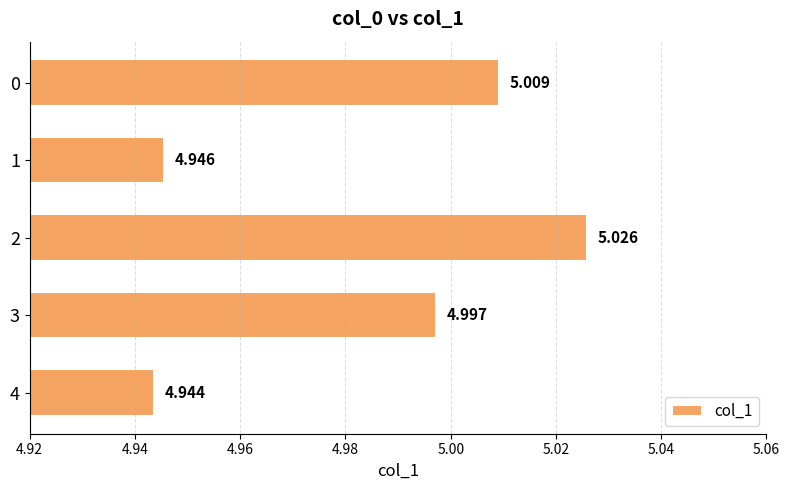

How many categories are shown in the chart?

5